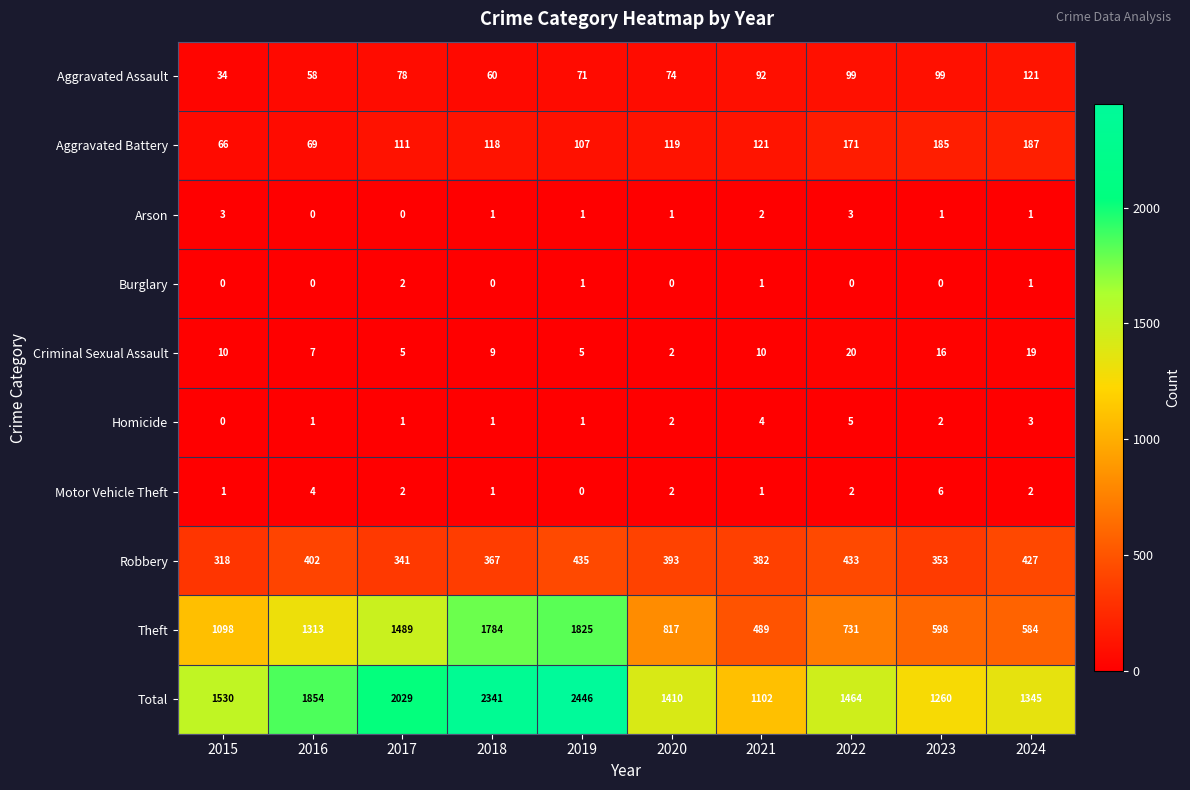

What is the difference between the second highest and second lowest values in the Aggravated Assault series?

41